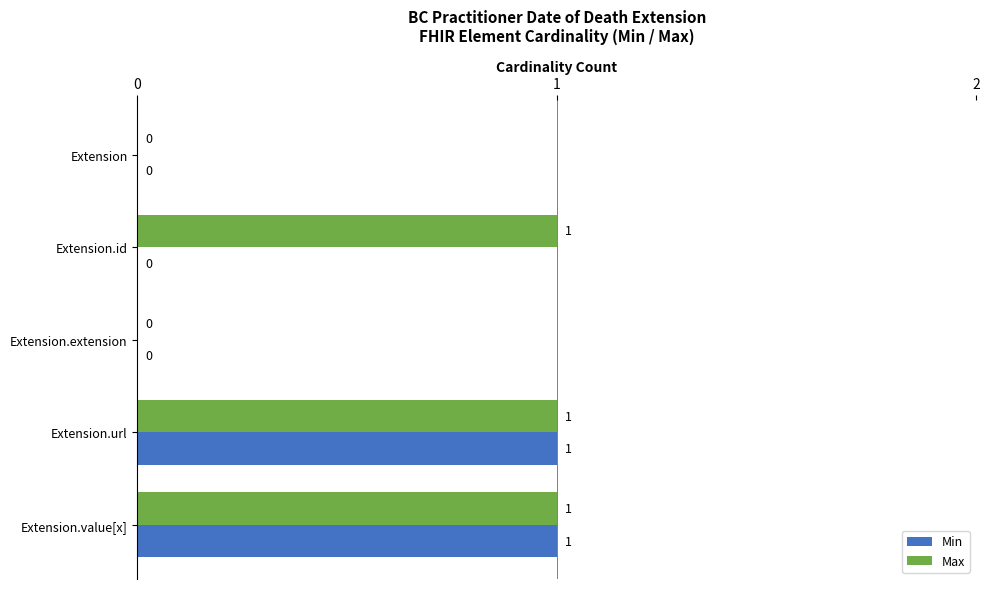

Which series has the largest total across all categories?

Max